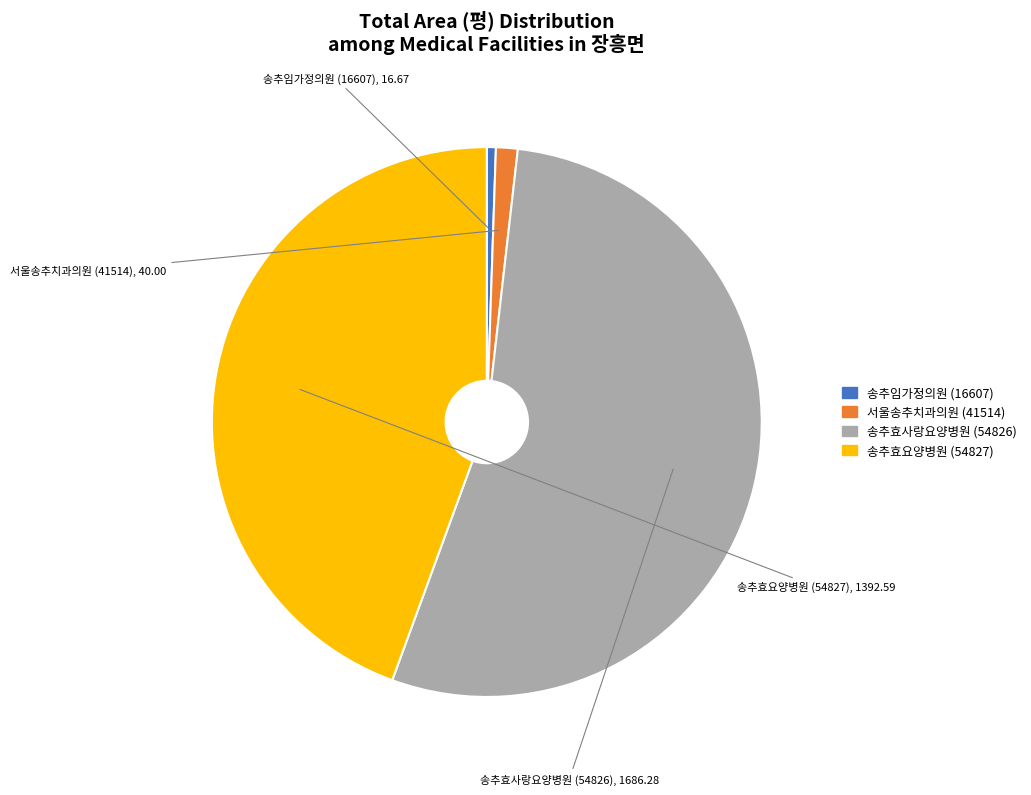

Rank the categories by value from lowest to highest.

송추임가정의원 (16607), 서울송추치과의원 (41514), 송추효요양병원 (54827), 송추효사랑요양병원 (54826)